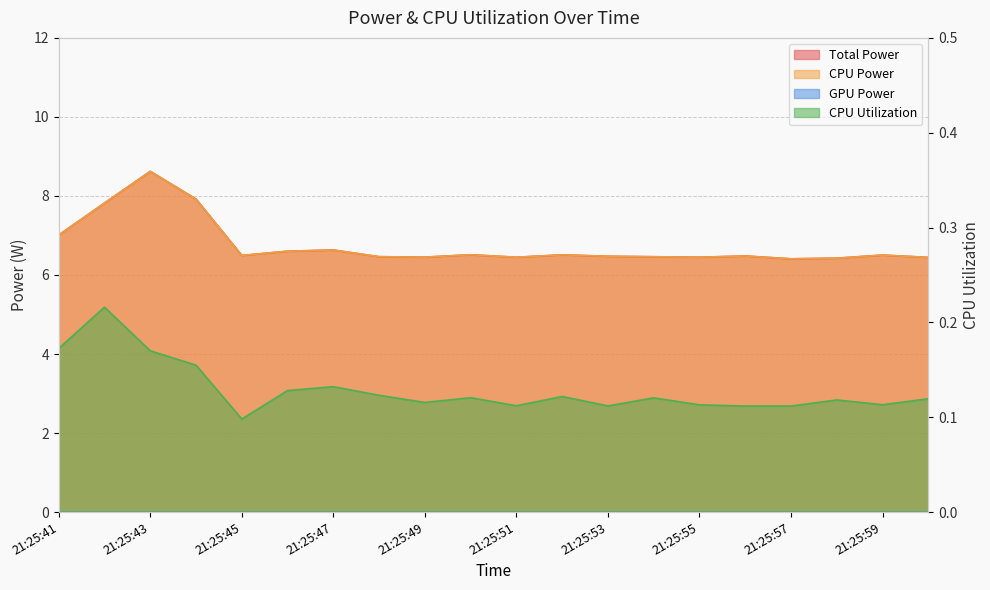

The value of CPU Utilization at 21:26:00 is 0.1. True or false?

True